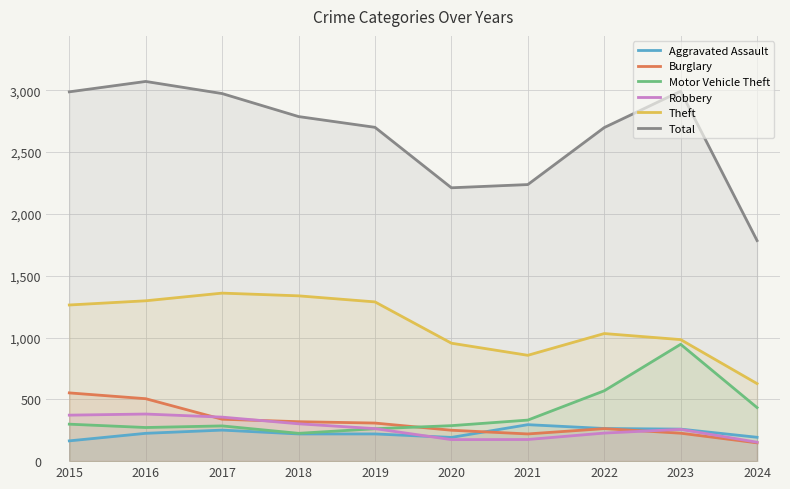

Where does the Burglary series first go above 308?

2015